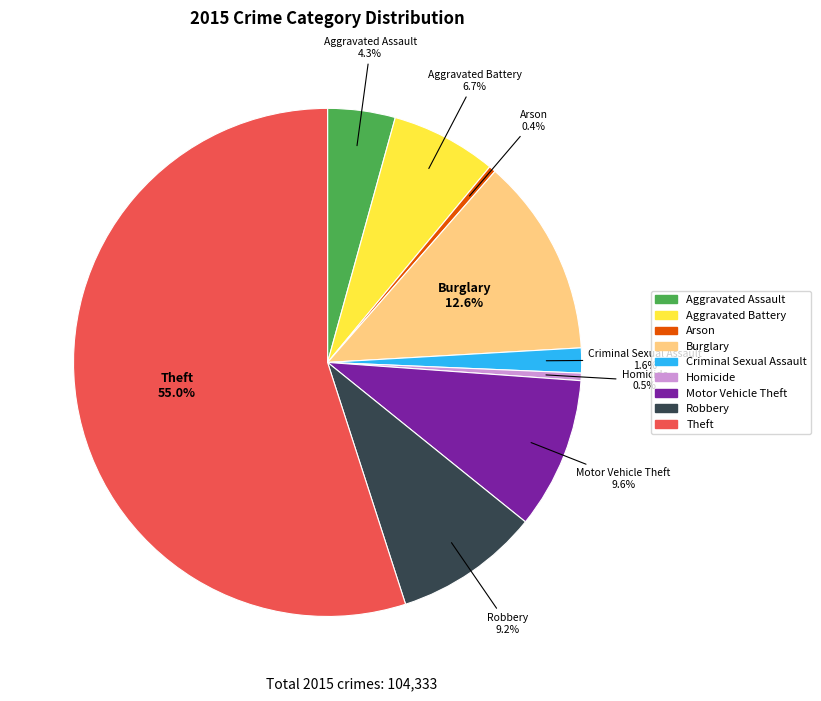

To the nearest percent, what is the combined percentage of Theft and Motor Vehicle Theft?

65%